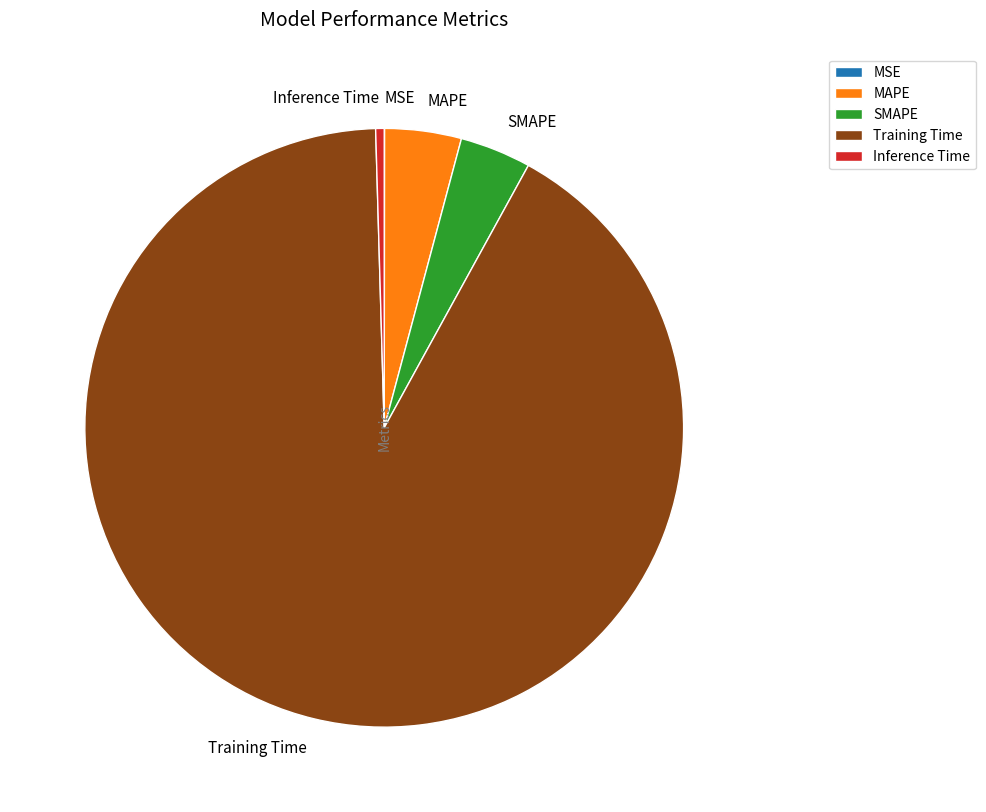

Which slice is the largest?

Training Time